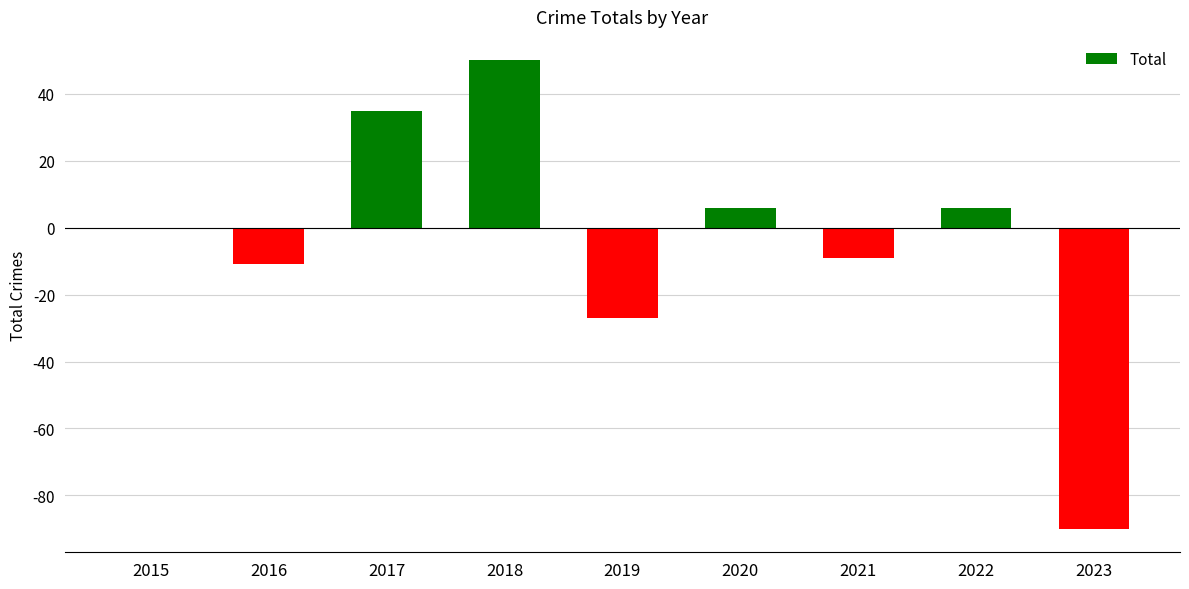

The chart shows a value of 50 at 2018. True or false?

True